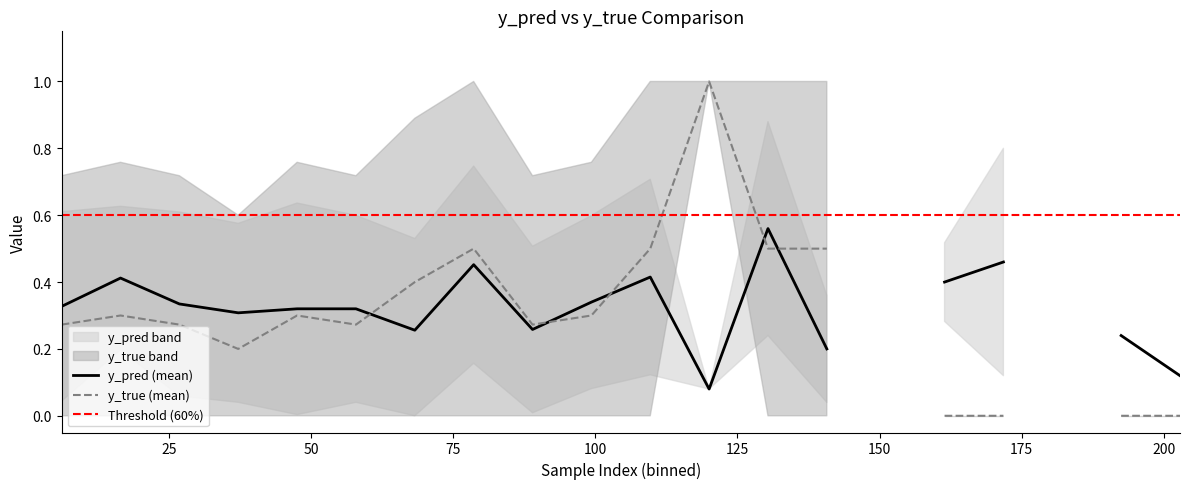

The y_pred_mean series shows 0.1 at 1. True or false?

False